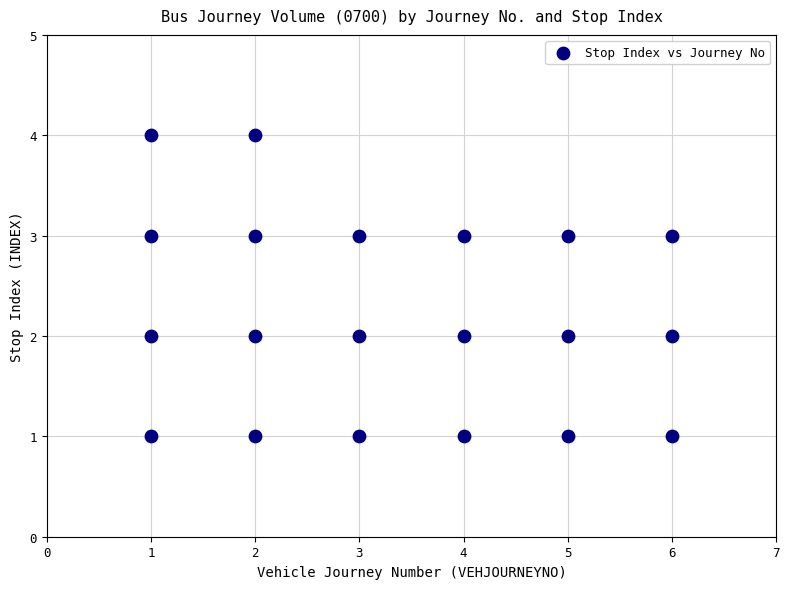

What is the range of Y values (max minus min)?

3